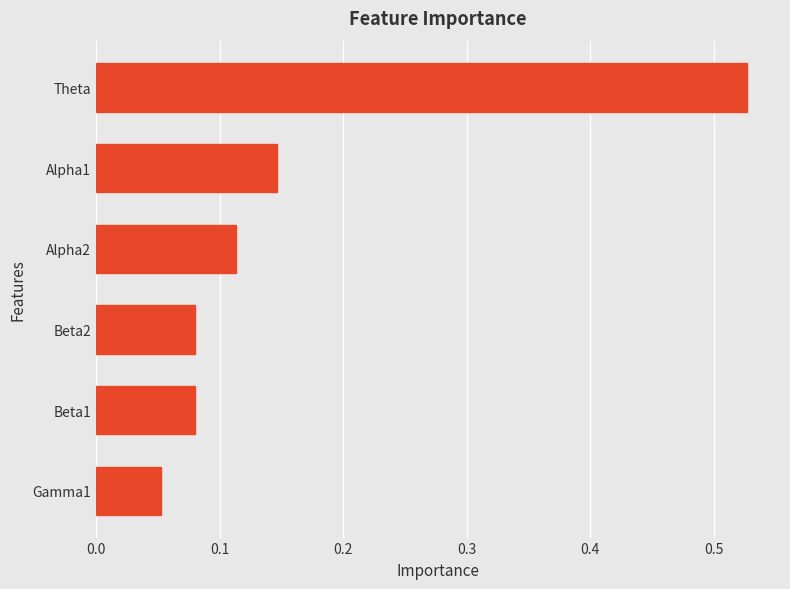

The chart shows a value of 0.3 at Alpha1. True or false?

False